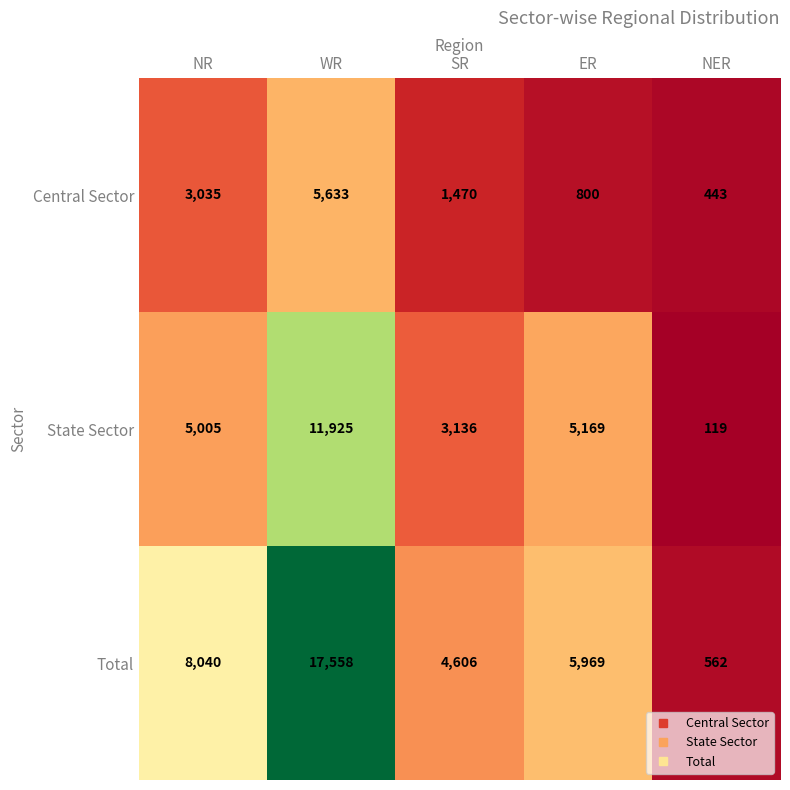

Reading left to right, extract all data points from this chart.

Central Sector: NR=3035	WR=5633	SR=1470	ER=800	NER=443
State Sector: NR=5005	WR=11925	SR=3136	ER=5169	NER=119
Total: NR=8040	WR=17558	SR=4606	ER=5969	NER=562